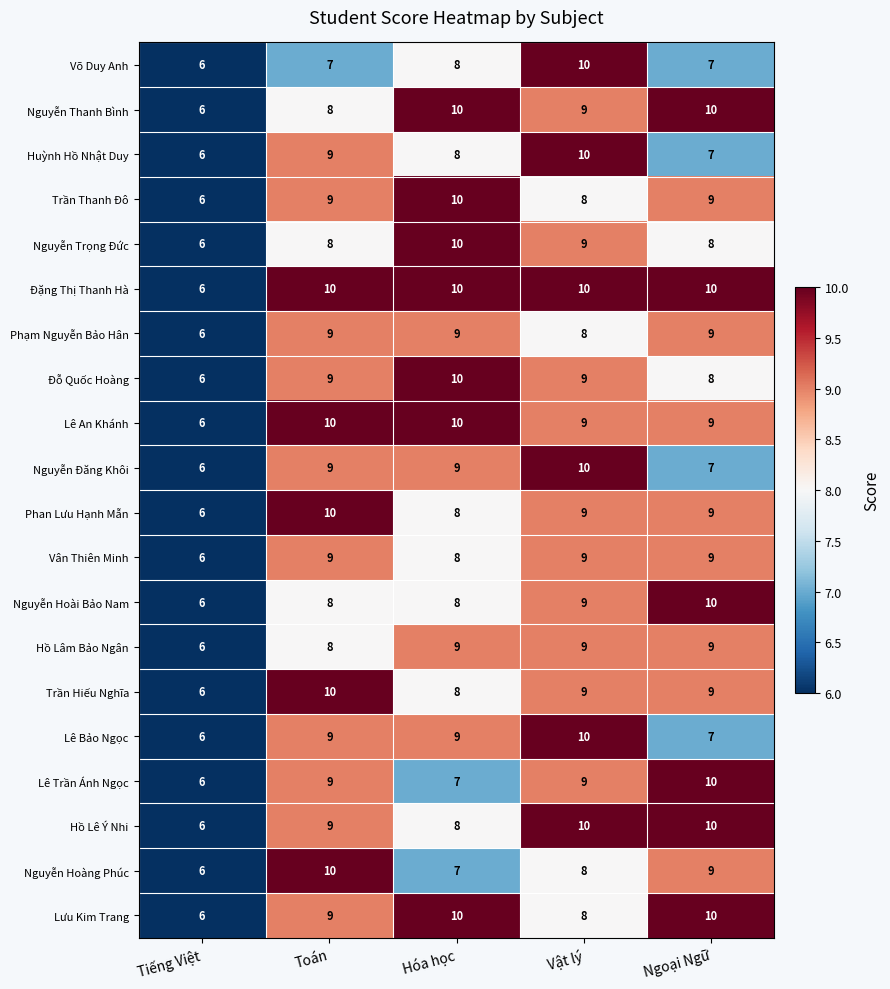

Rank the categories by Huỳnh Hồ Nhật Duy value from lowest to highest.

Tiếng Việt, Ngoại Ngữ, Hóa học, Toán, Vật lý